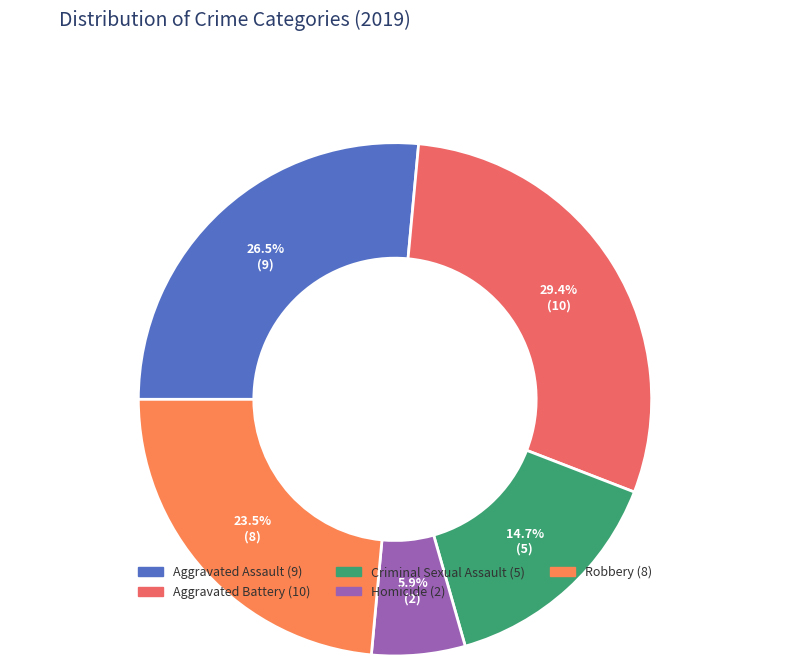

How many segments does this pie chart have?

5